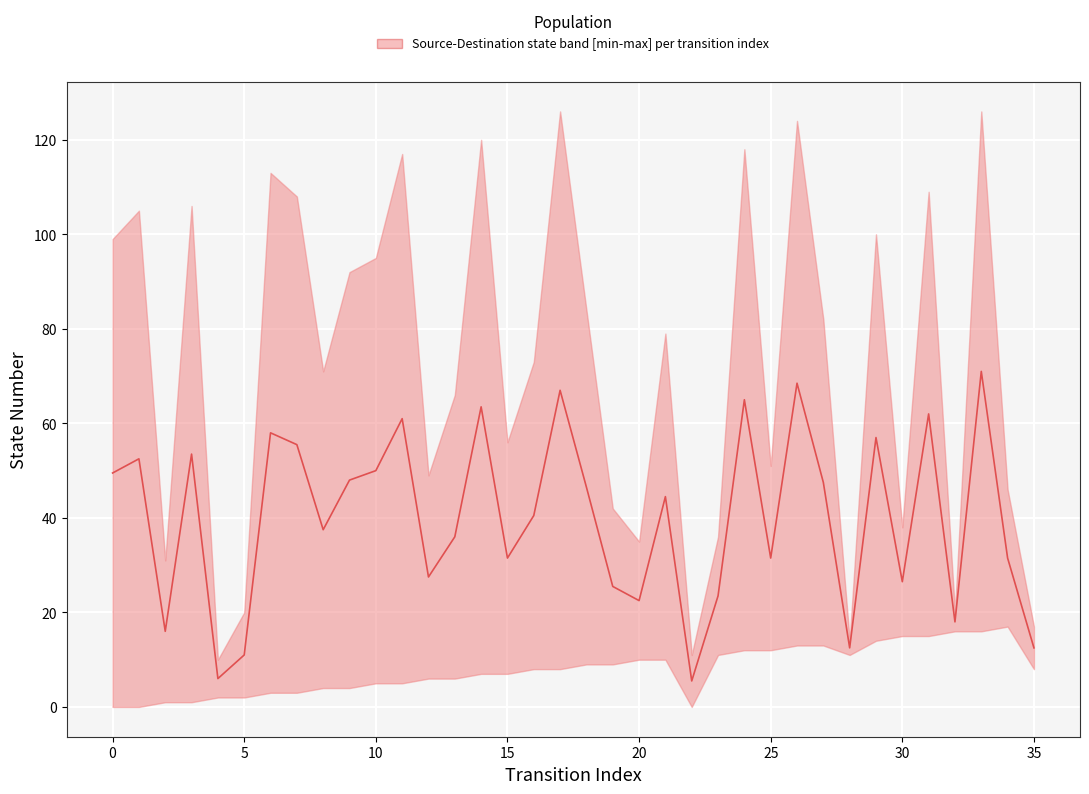

What is the difference between the maximum and second lowest values?

65.0